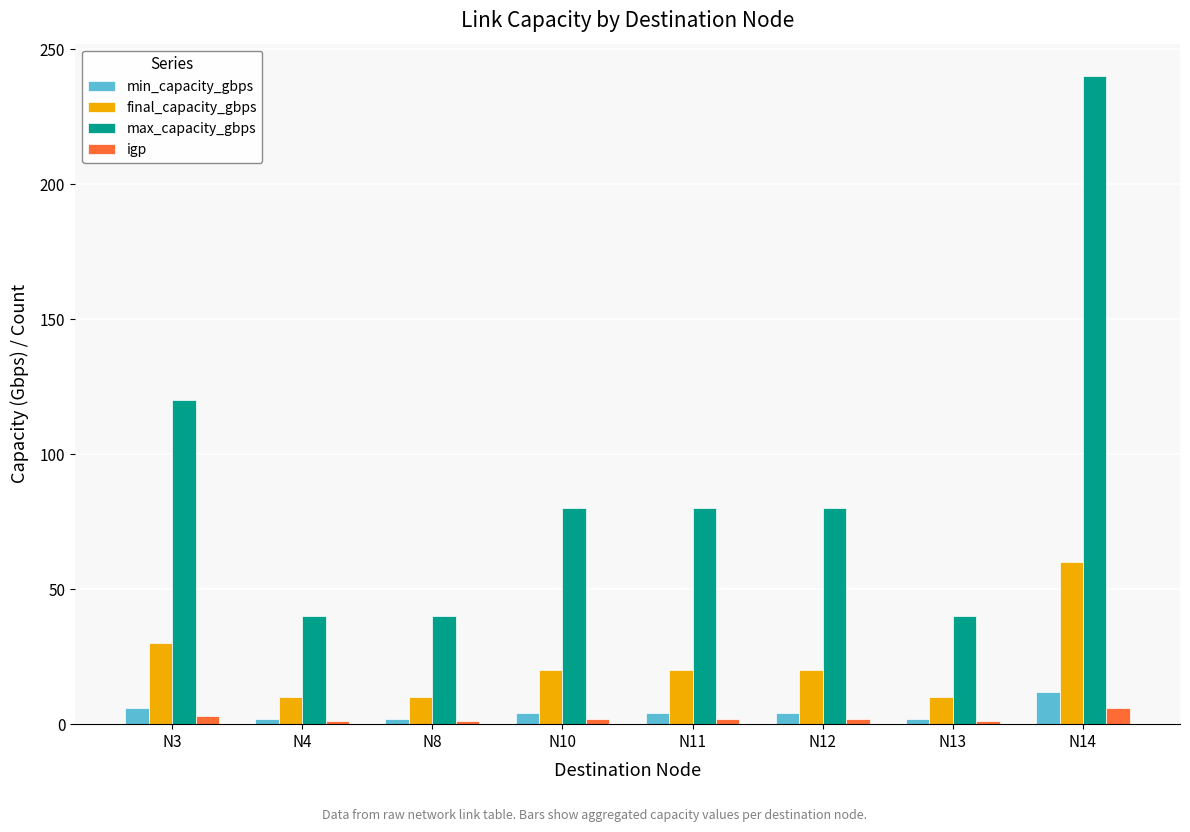

Does the chart contain stacked bars?

No